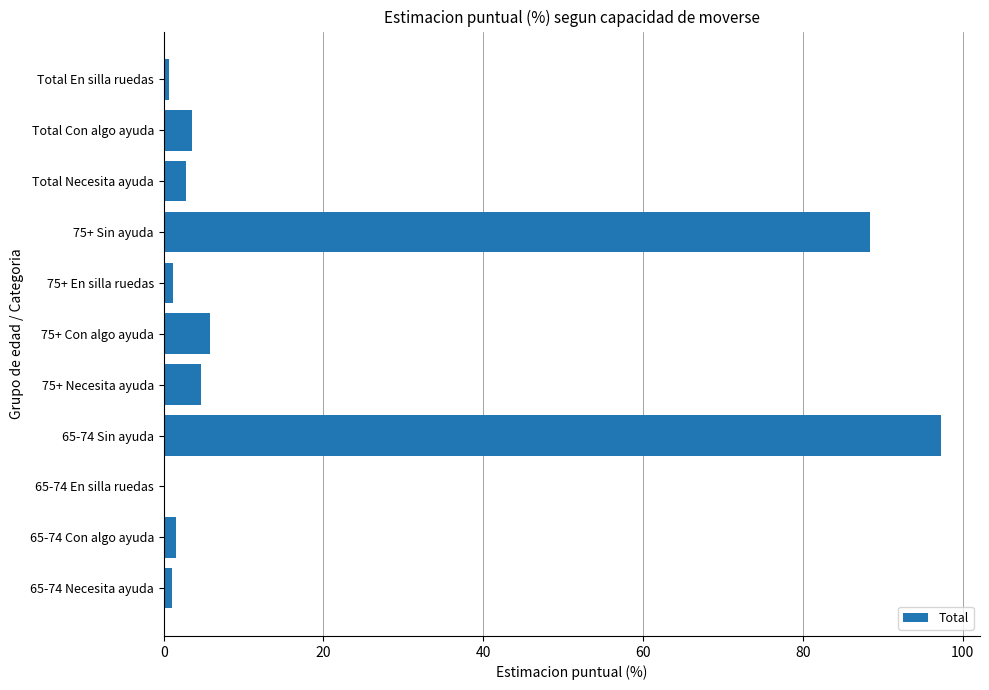

What is the sum of all values?

207.1